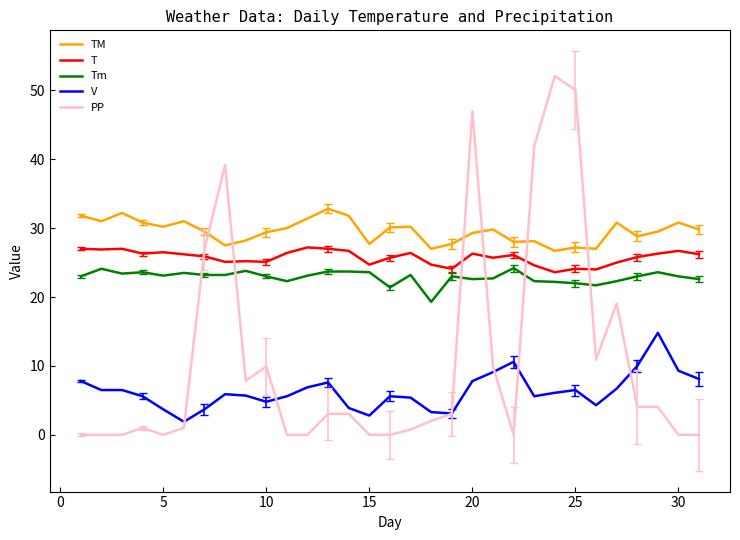

What is the lowest value of the T series?

23.6